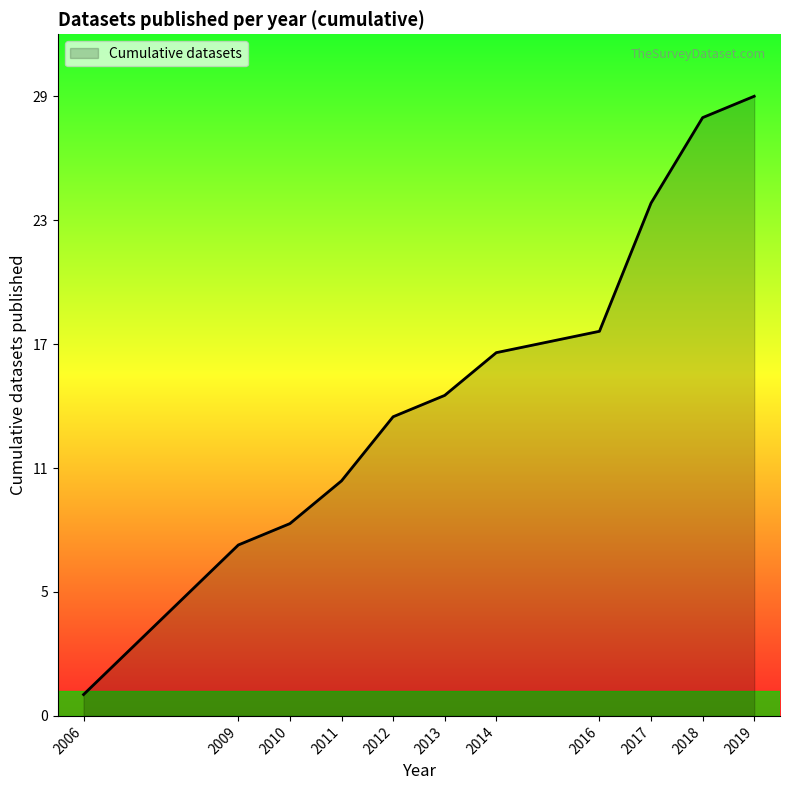

Which label corresponds to the smallest value in the chart?

2006